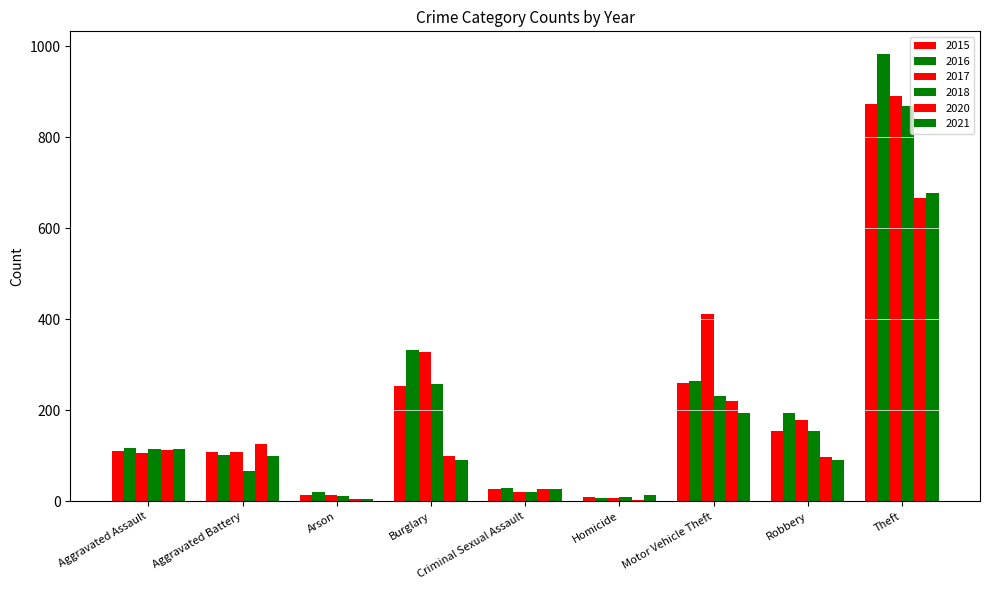

True or false: 2017 has a value of 120 at Robbery.

False